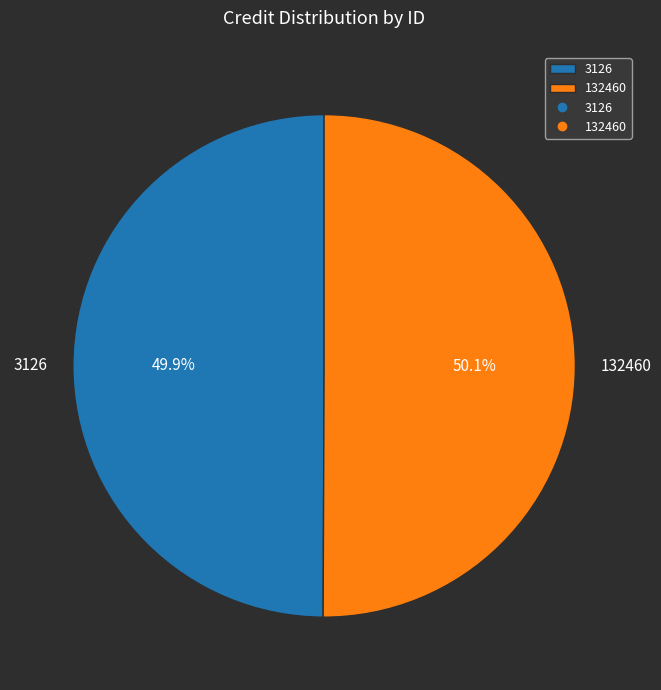

Does any single category account for the majority?

Yes